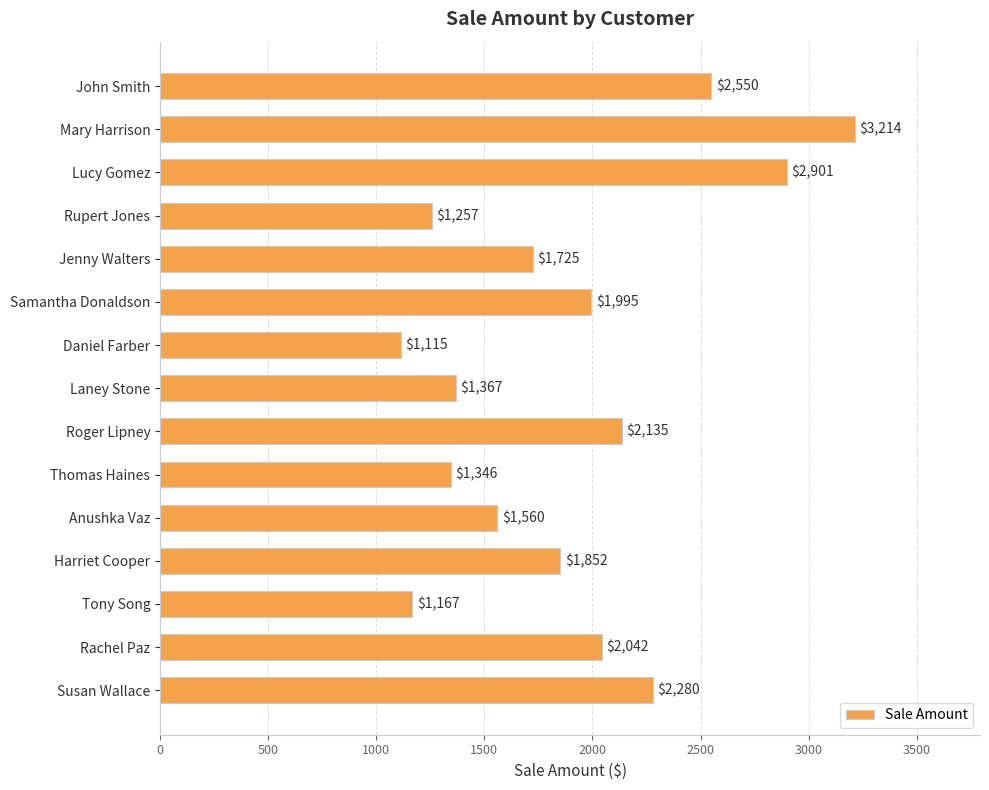

Rank the categories by value from highest to lowest.

Mary Harrison, Lucy Gomez, John Smith, Susan Wallace, Roger Lipney, Rachel Paz, Samantha Donaldson, Harriet Cooper, Jenny Walters, Anushka Vaz, Laney Stone, Thomas Haines, Rupert Jones, Tony Song, Daniel Farber